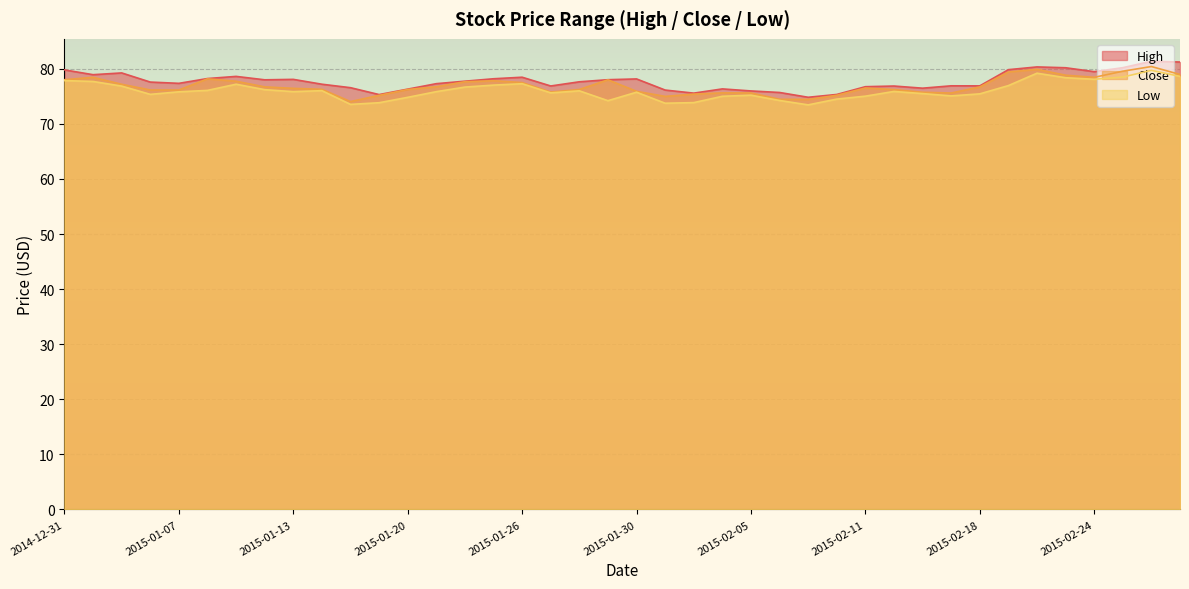

What is the smallest value displayed?

73.4